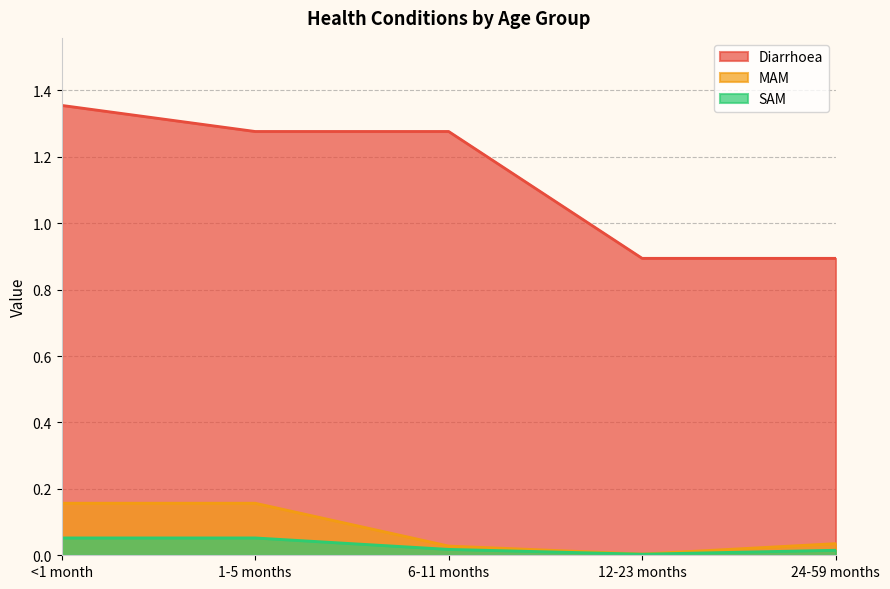

Is the value of Diarrhoea at 6-11 months greater than the value of SAM at 12-23 months?

Yes